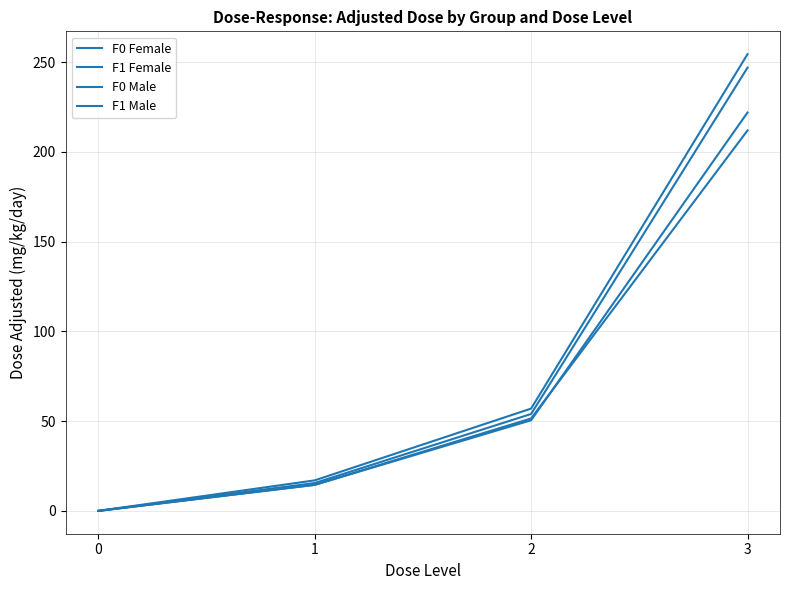

Rank the series by their maximum value, from highest to lowest.

F1 Female, F1 Male, F0 Female, F0 Male